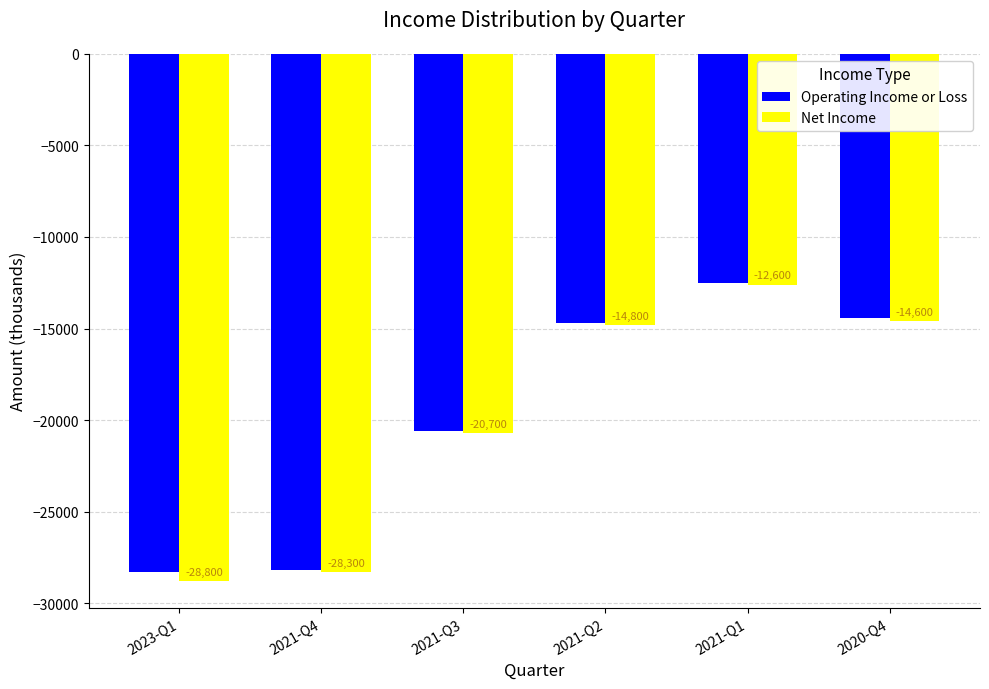

What is the value of the Net Income bar at the 5th from the left?

-12600